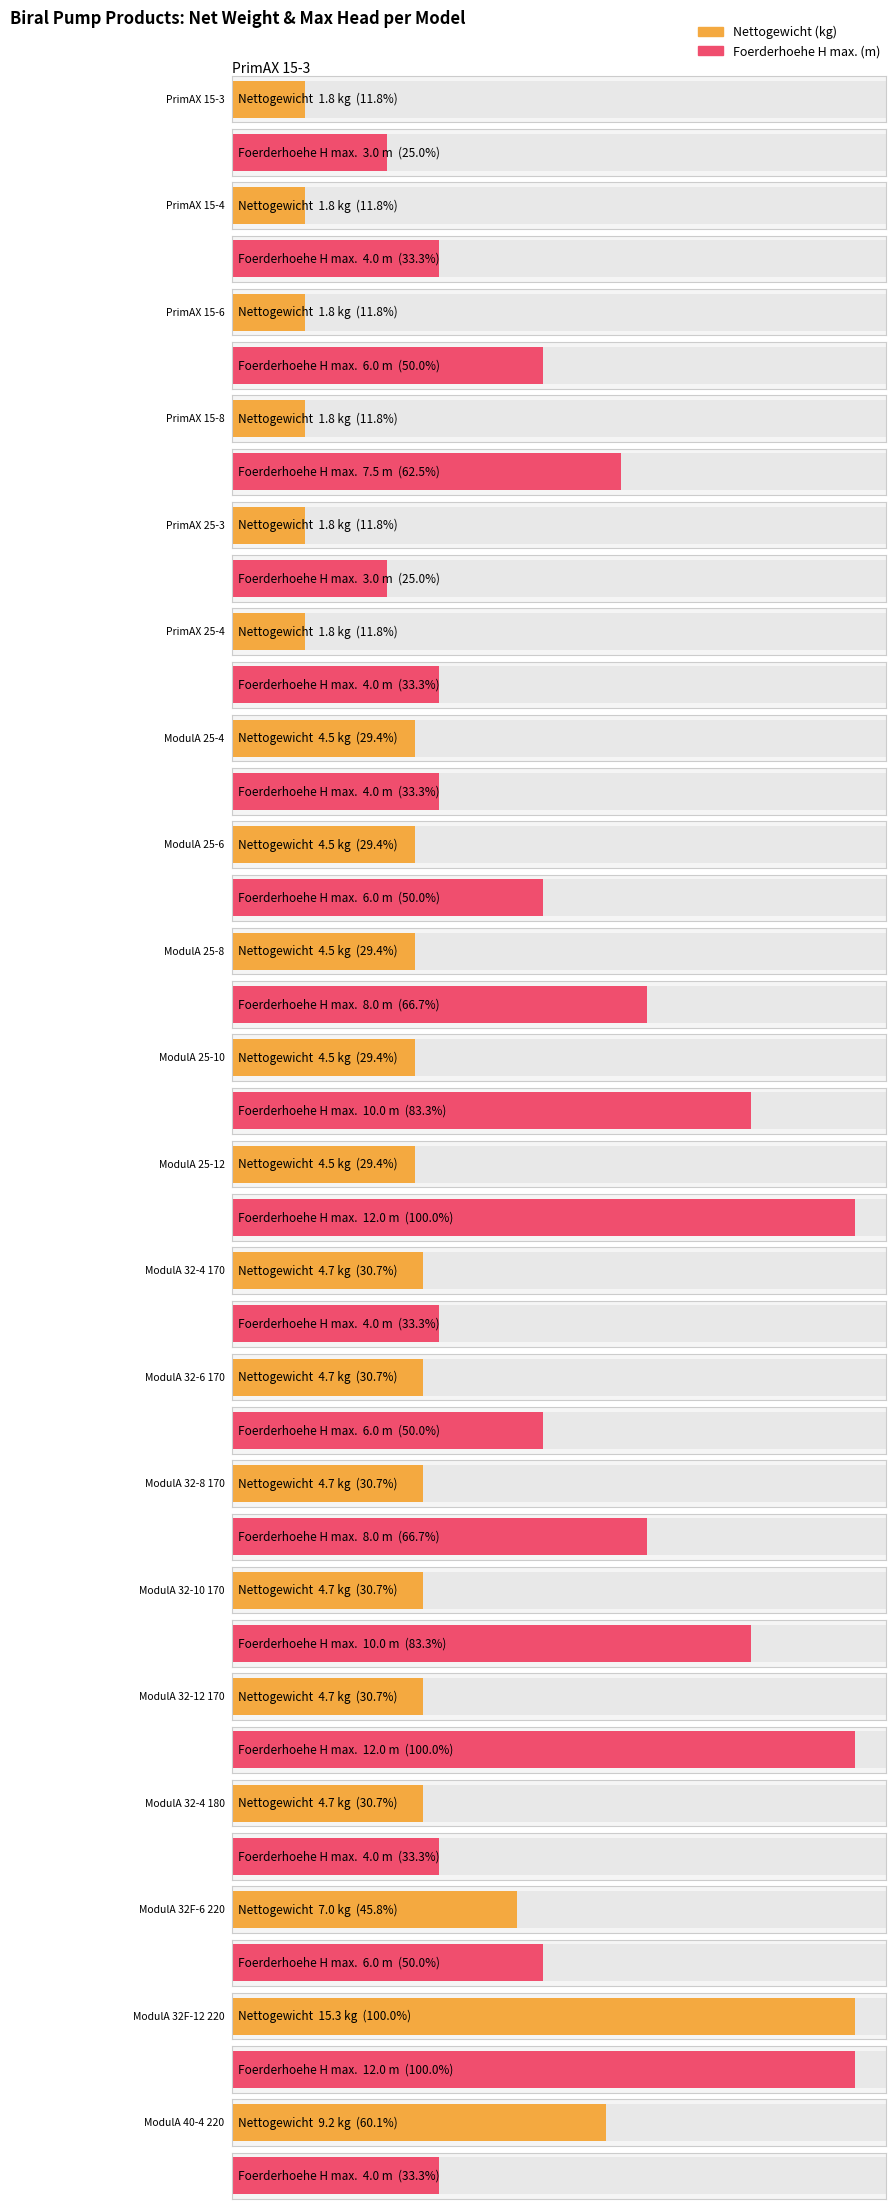

List the series in order of their peak value, highest first.

Nettogewicht (kg), Foerderhoehe H max. (m)